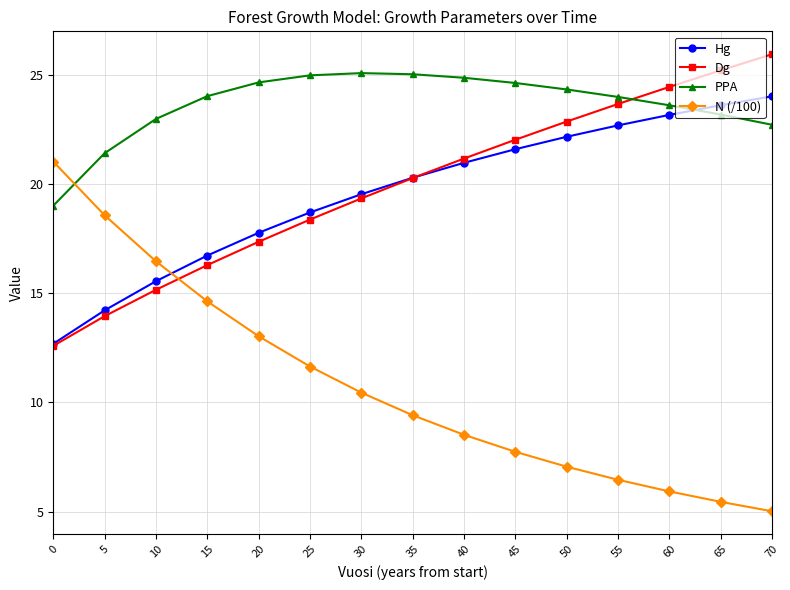

Between which two adjacent categories do Hg and N (/100) first intersect?

10 and 15